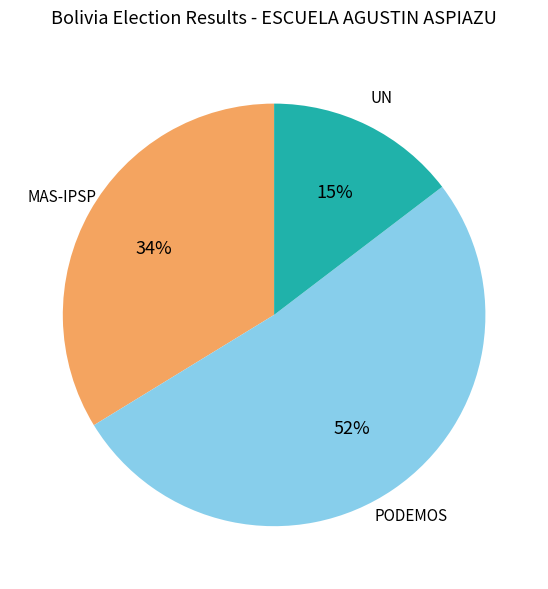

How many segments does this pie chart have?

3